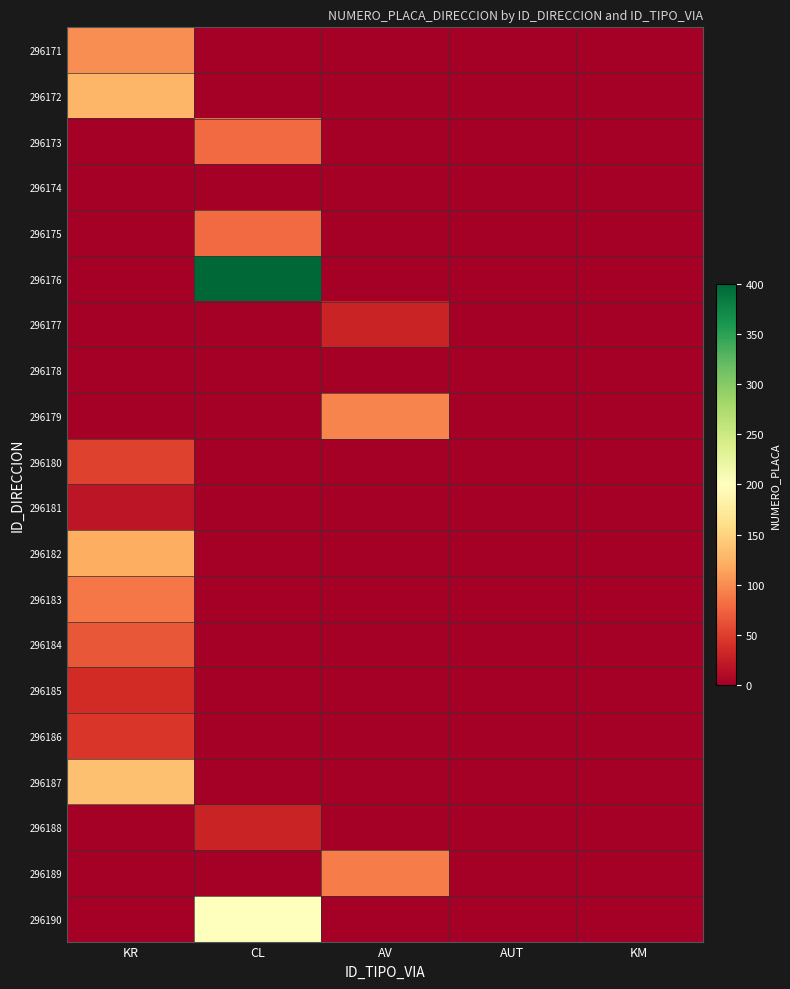

Count the number of categories in the chart.

5